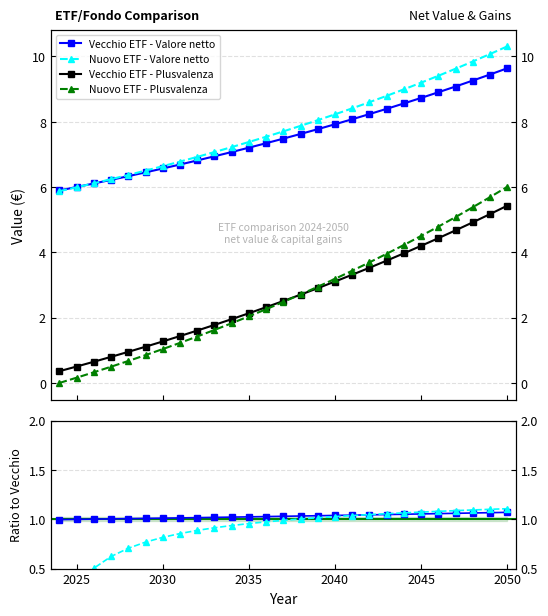

List the series in order of their peak value, lowest first.

Nuovo/Vecchio Valore netto, Nuovo/Vecchio Plusvalenza, Vecchio ETF - Plusvalenza, Nuovo ETF - Plusvalenza, Vecchio ETF - Valore netto, Nuovo ETF - Valore netto